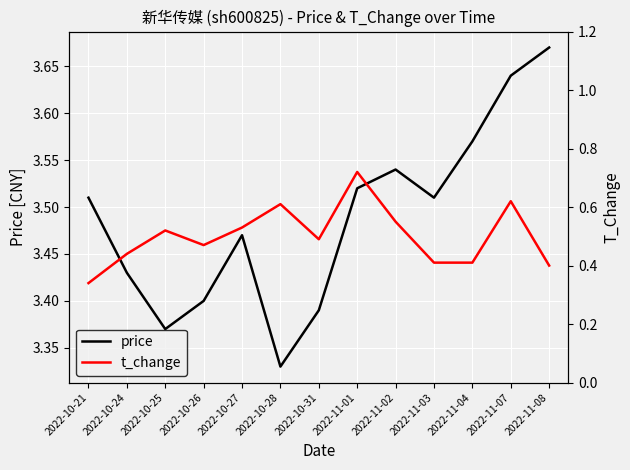

What is the sum of the price values at 2022-10-28 and 2022-11-03?

6.8